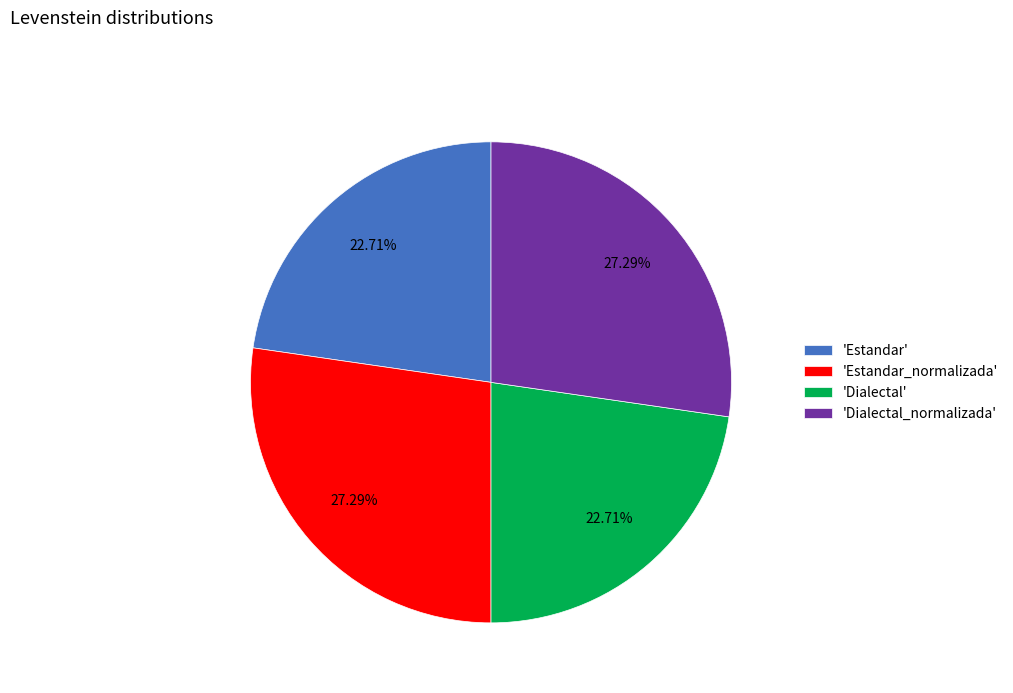

Does 'Dialectal' account for over 50% of the chart?

No